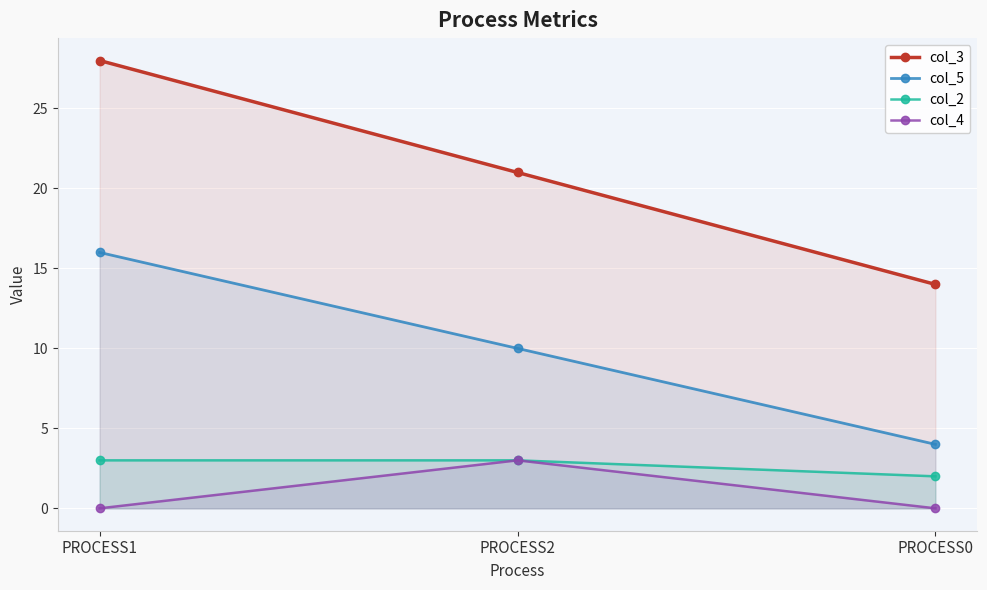

Which has a higher value, PROCESS1 or PROCESS0?

PROCESS1